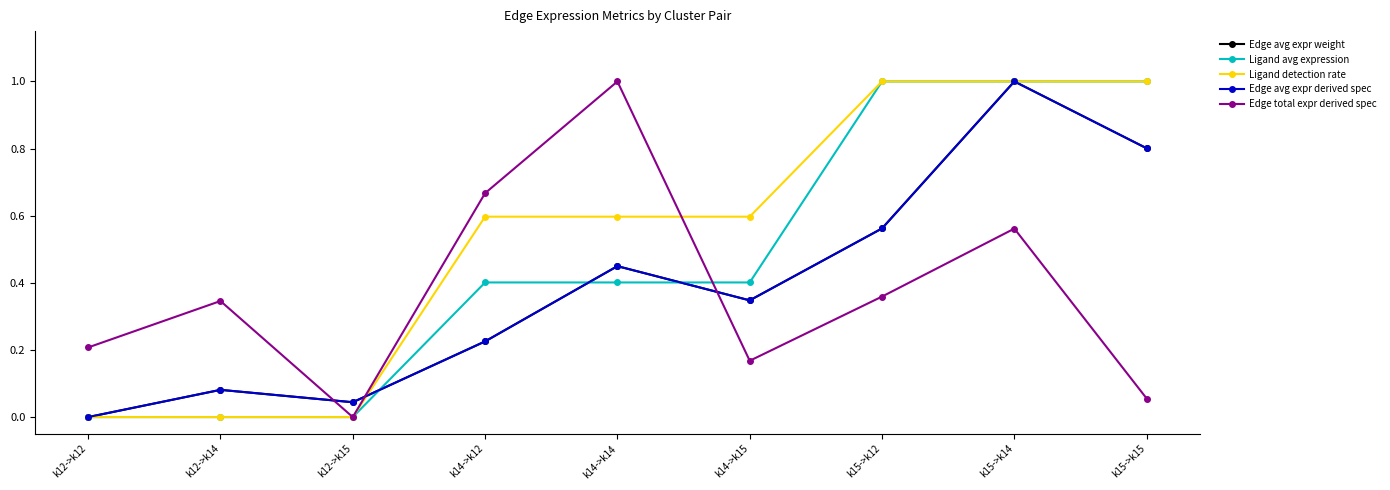

What is the greatest value displayed?

1.0